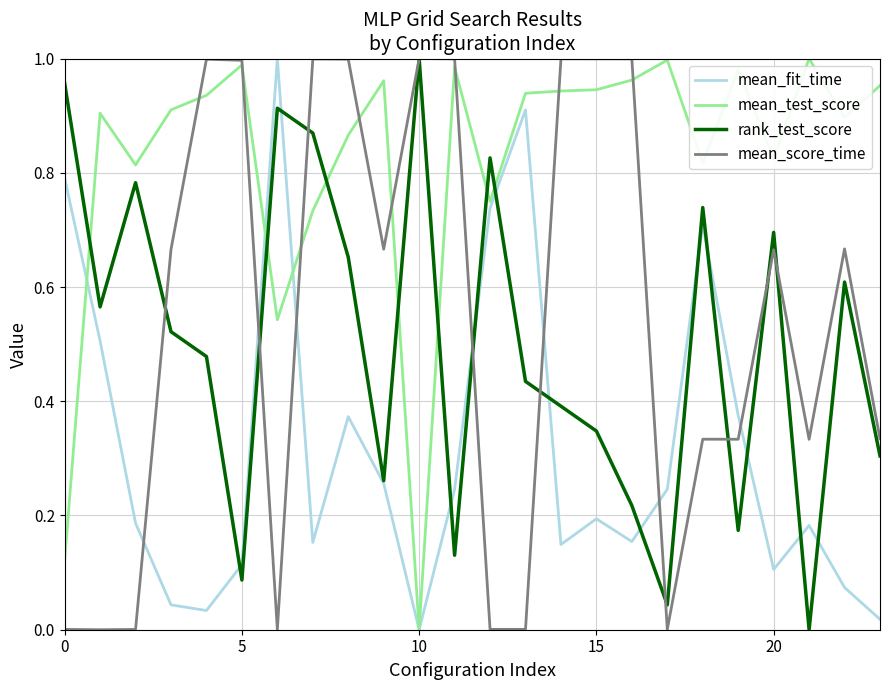

Which series has the largest total across all categories?

mean_test_score